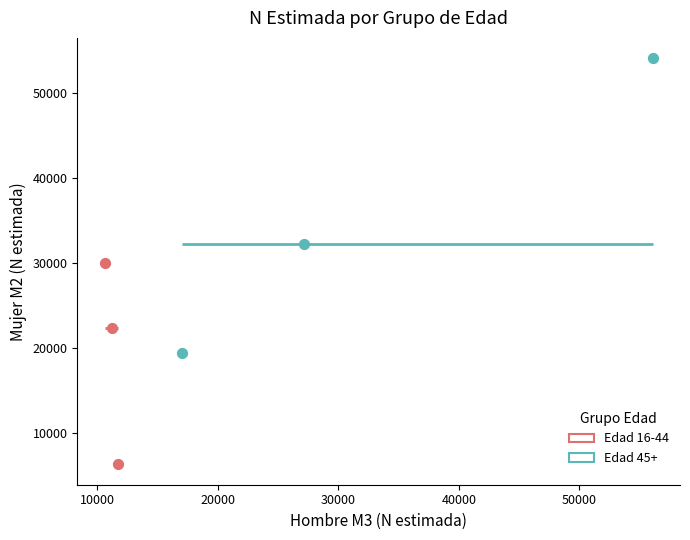

Which series contains the lowest Y value?

Edad 16-44